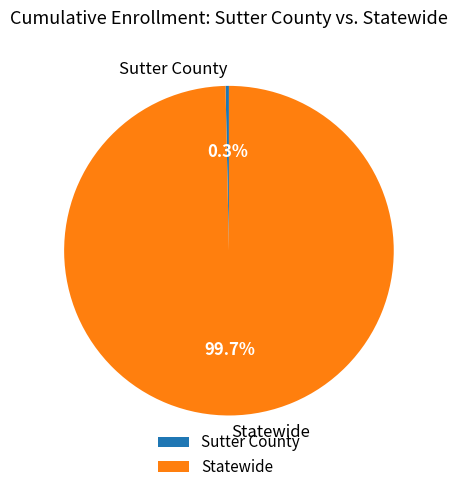

Does Statewide account for over 50% of the chart?

Yes